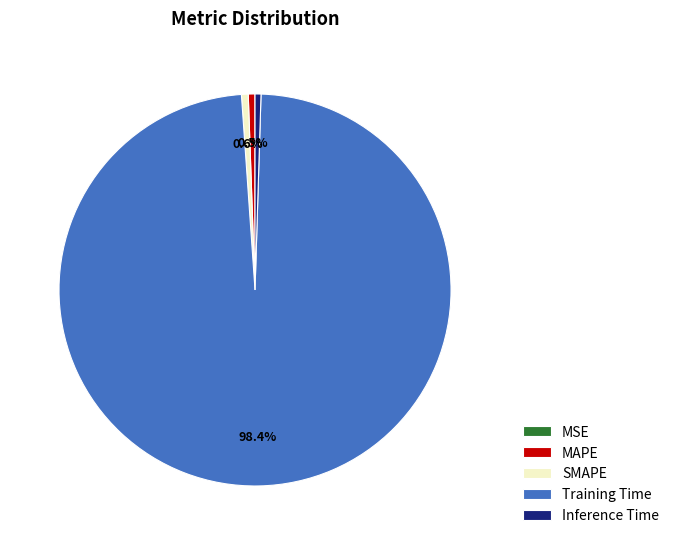

Is there any slice that represents more than half of the pie?

Yes